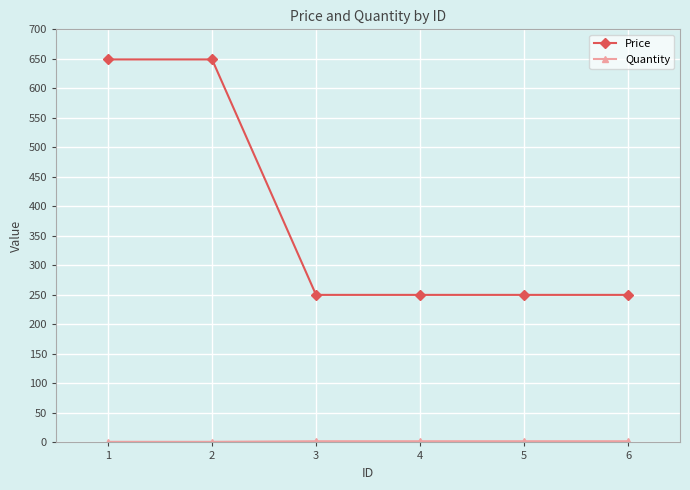

What is the difference between the second highest and minimum values in the Price series?

399